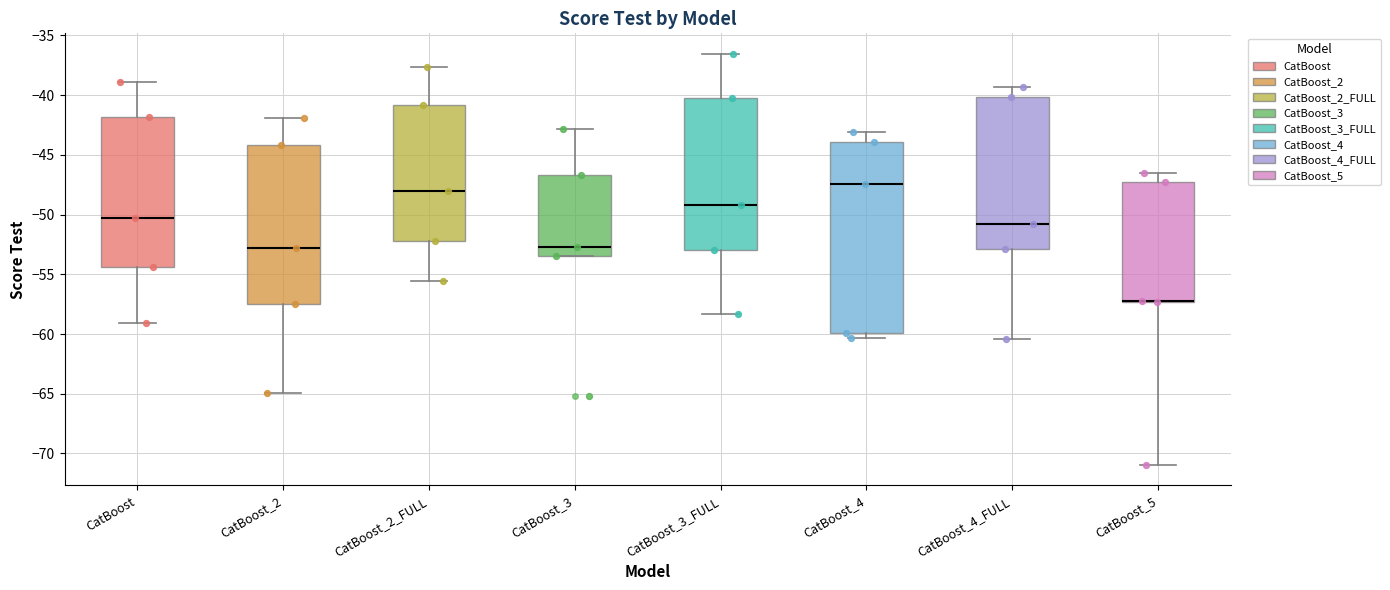

Reading left to right, transcribe this box plot: for each box, give where its median line is, the range the box spans, and where its two whiskers end, as read against the y-axis. The values are not printed on the chart, so give them approximately, as read against the axis.

CatBoost: median -50.5, box -54.5 to -42.0, whiskers -59.0 to -39.0
CatBoost_2: median -53.0, box -57.5 to -44.0, whiskers -65.0 to -42.0
CatBoost_2_FULL: median -48.0, box -52.0 to -41.0, whiskers -55.5 to -37.5
CatBoost_3: median -52.5, box -53.5 to -46.5, whiskers -53.5 to -43.0
CatBoost_3_FULL: median -49.0, box -53.0 to -40.0, whiskers -58.5 to -36.5
CatBoost_4: median -47.5, box -60.0 to -44.0, whiskers -60.5 to -43.0
CatBoost_4_FULL: median -51.0, box -53.0 to -40.0, whiskers -60.5 to -39.5
CatBoost_5: median -57.5 (drawn on the box's lower edge), box -57.5 to -47.5, whiskers -71.0 to -46.5